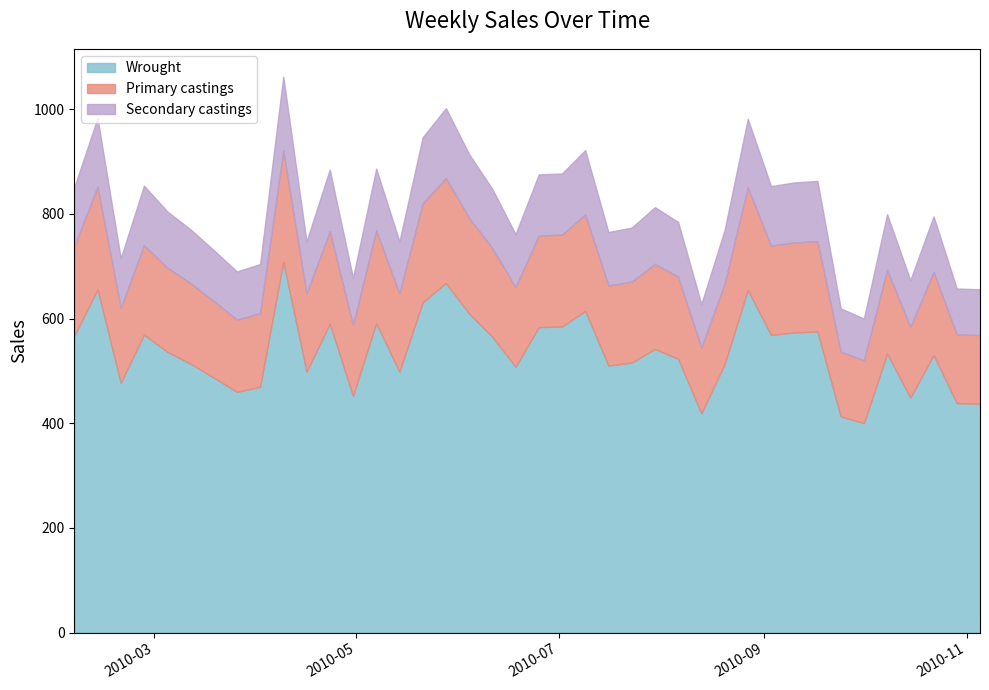

Is it true that the value at 2010-02-26 is 2016.9?

False